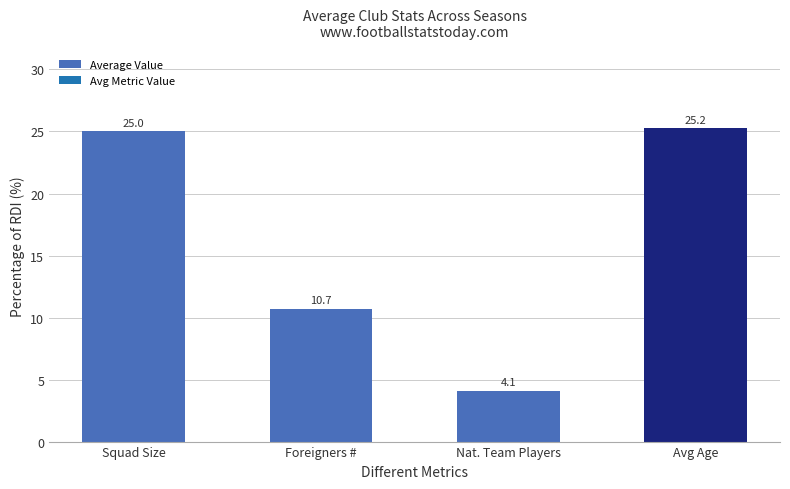

The chart shows a value of 37.1 at Squad Size. True or false?

False